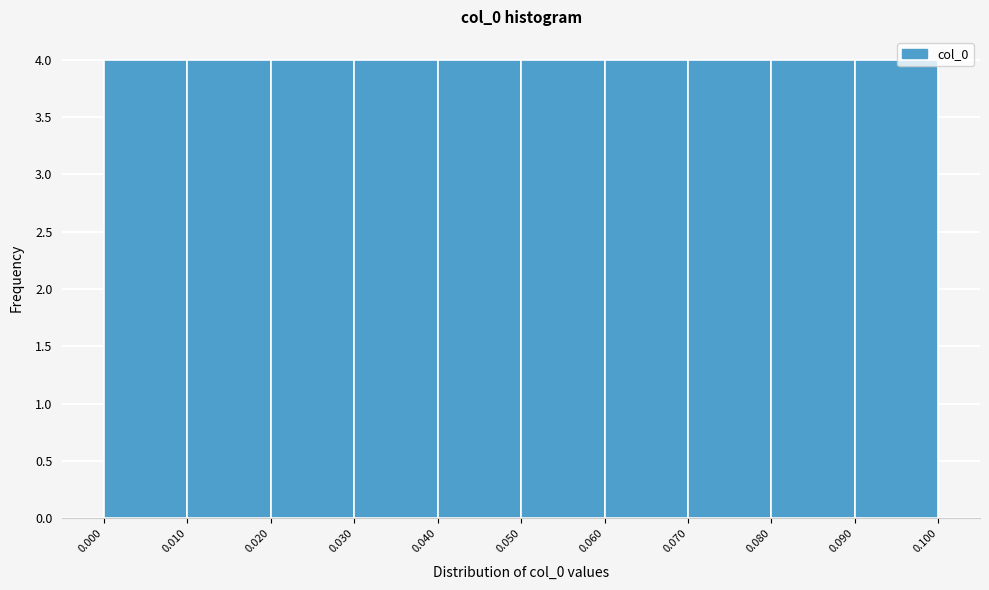

Reading left to right, transcribe this chart: for each bar, give the range it covers on the x-axis and its height. The values are not printed on the chart, so give them approximately, as read against the axis.

0.000 to 0.010: 4
0.010 to 0.020: 4
0.020 to 0.030: 4
0.030 to 0.040: 4
0.040 to 0.050: 4
0.050 to 0.060: 4
0.060 to 0.070: 4
0.070 to 0.080: 4
0.080 to 0.090: 4
0.090 to 0.100: 4